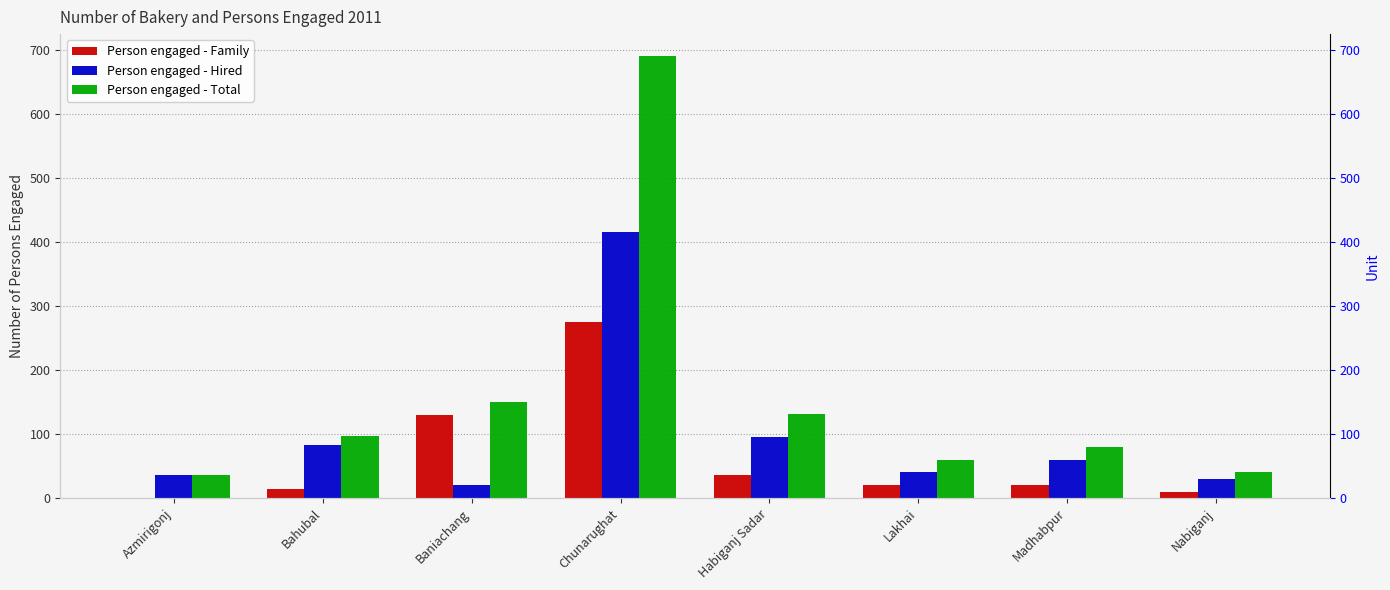

What is the difference between the highest and lowest values at Madhabpur?

60